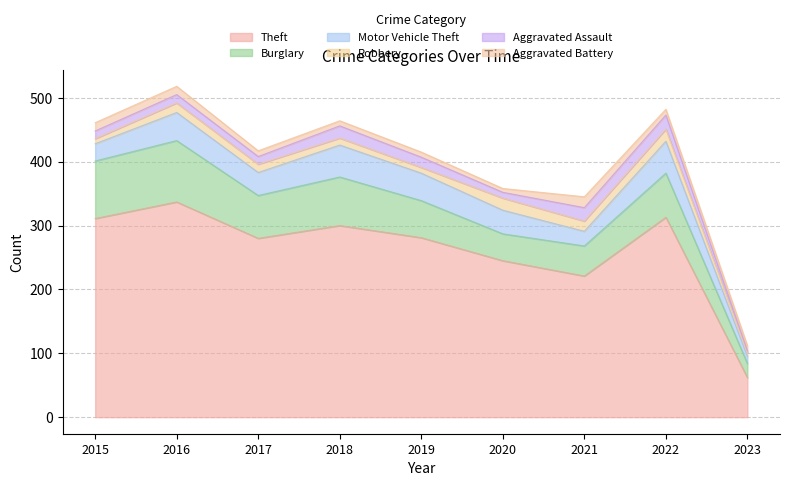

Is it true that Theft equals 337 at 2016?

True